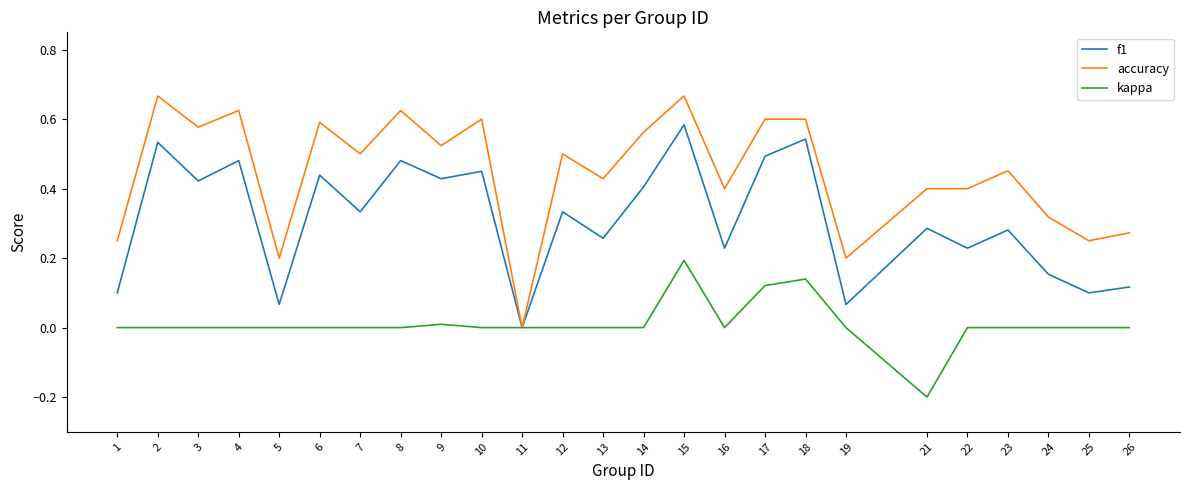

Is the value of accuracy at 1 greater than the value of f1 at 18?

No